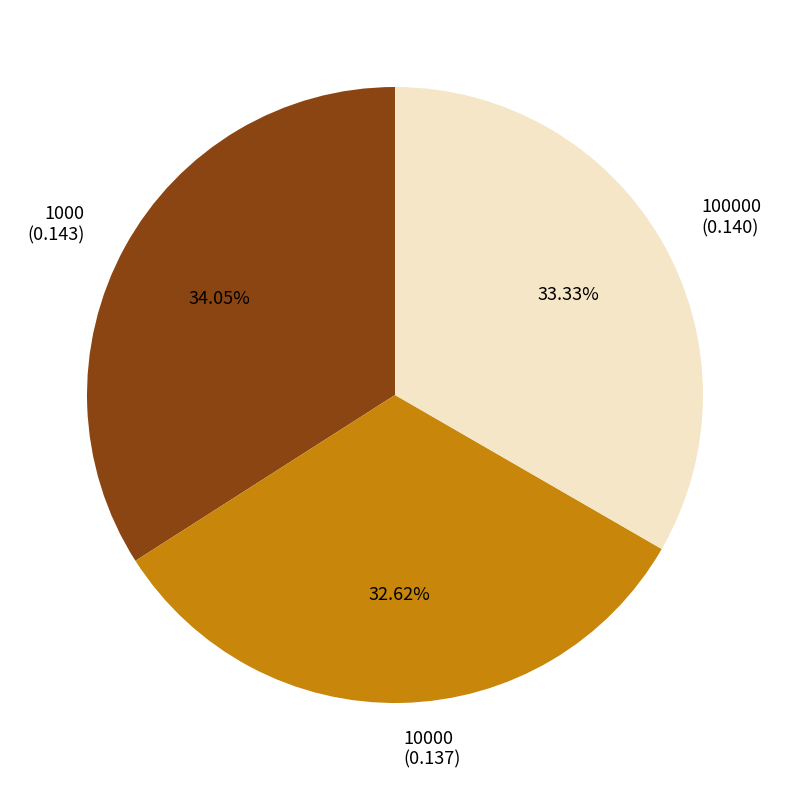

Is the sum of 10000 (0.137) and 100000 (0.140) greater than half?

Yes